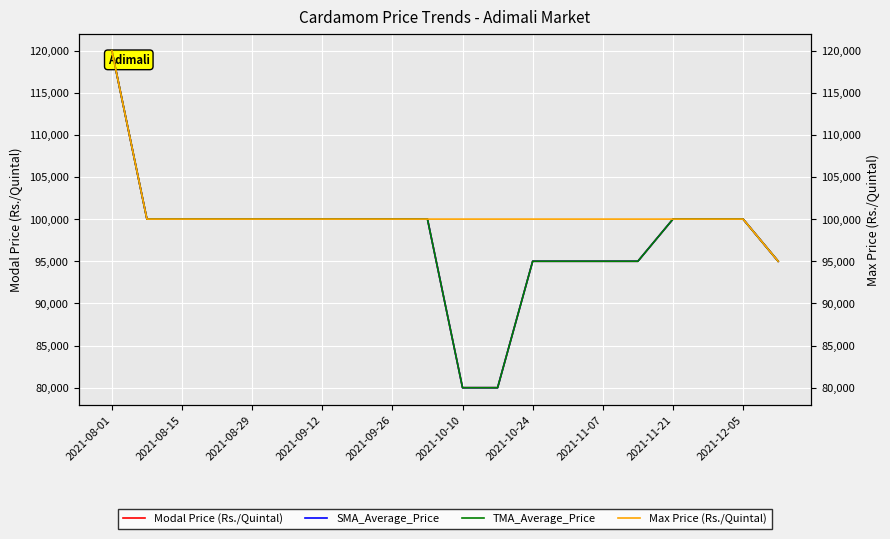

What is the difference between the maximum and minimum values in the SMA_Average_Price series?

40000